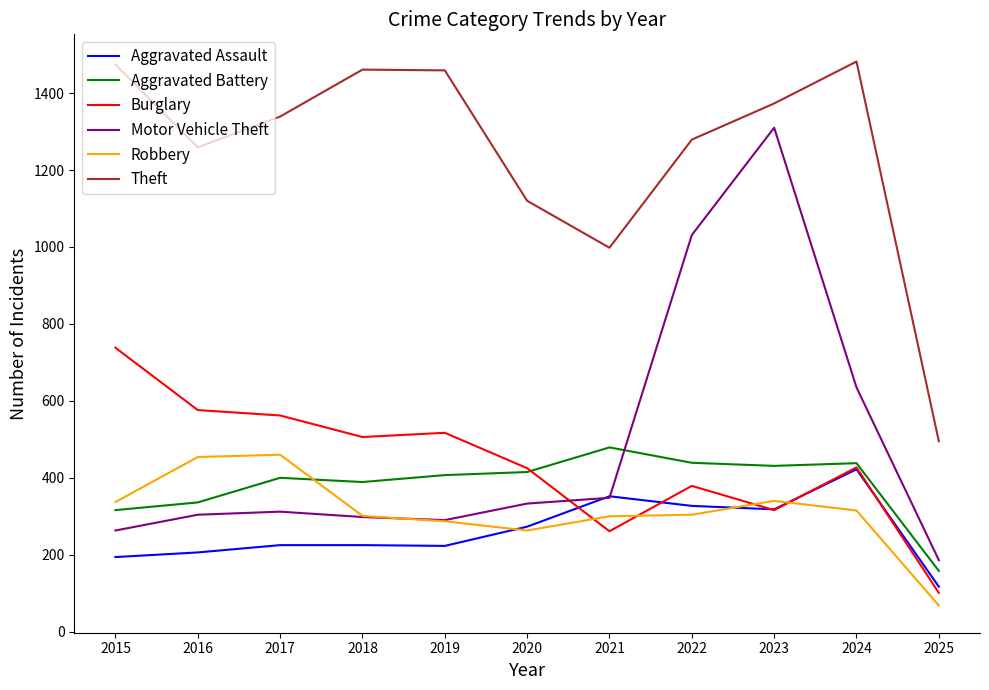

Which series changed the most between 2018 and 2020?

Theft